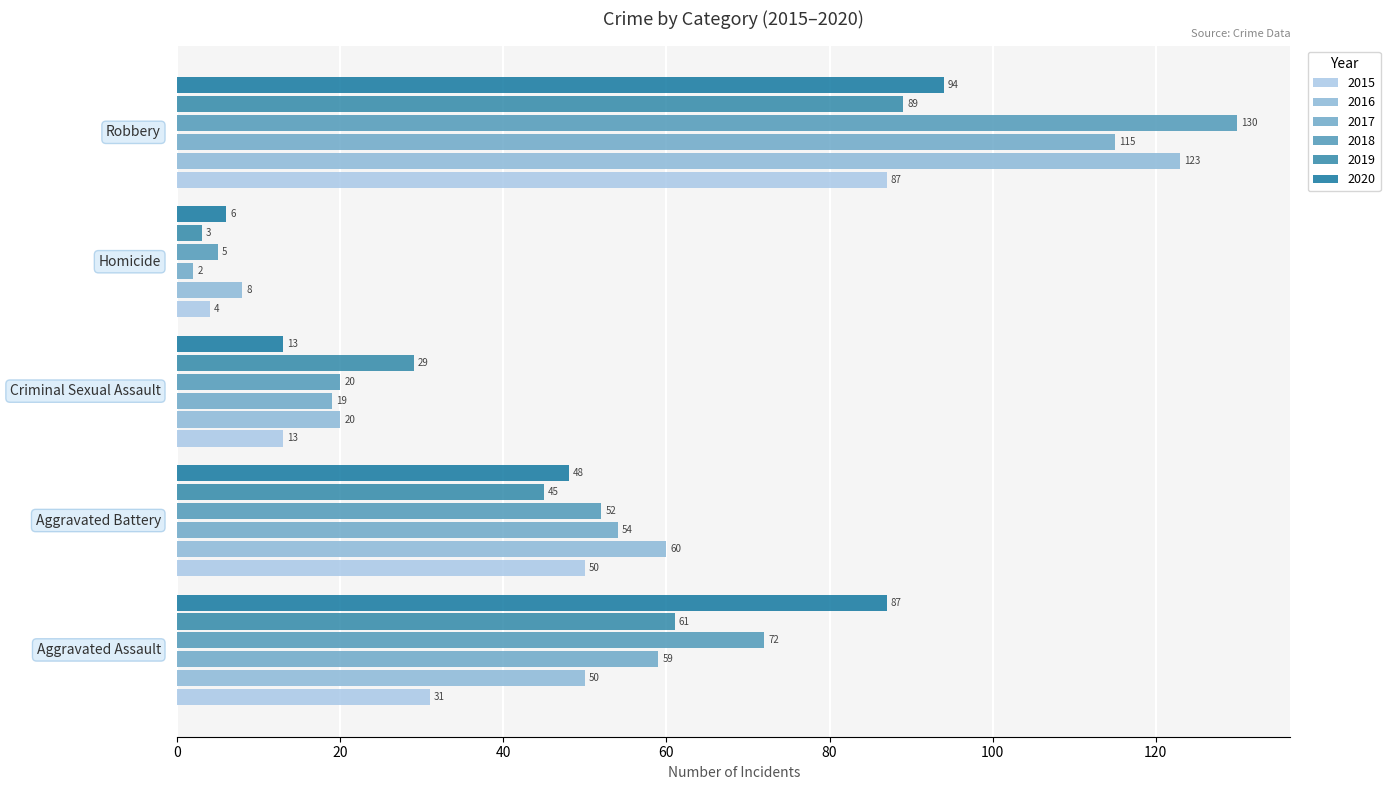

At which category does the chart reach its minimum across all series?

Homicide